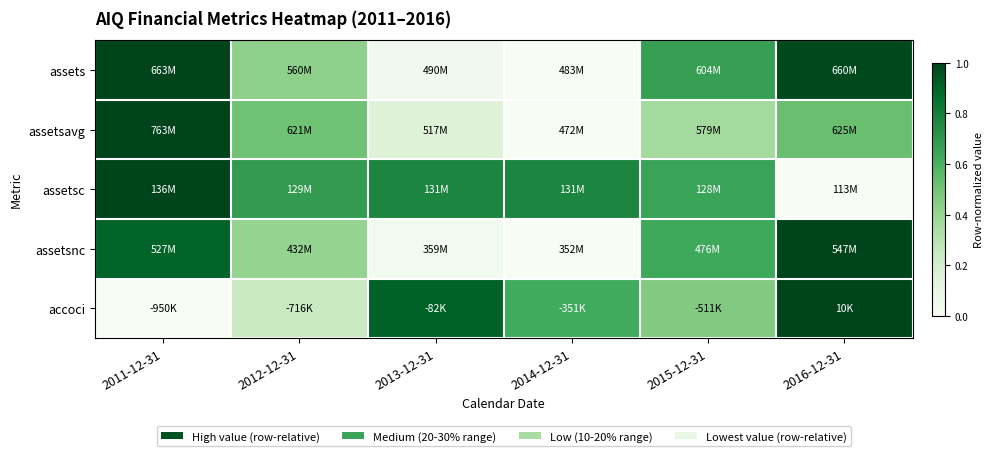

Which has a higher value, 2014-12-31 or 2016-12-31?

2016-12-31